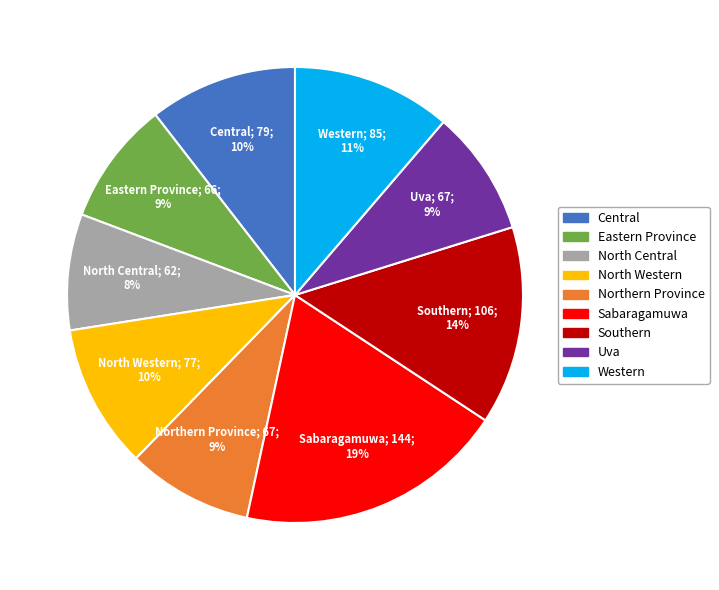

To the nearest percent, what is the average slice percentage?

11%